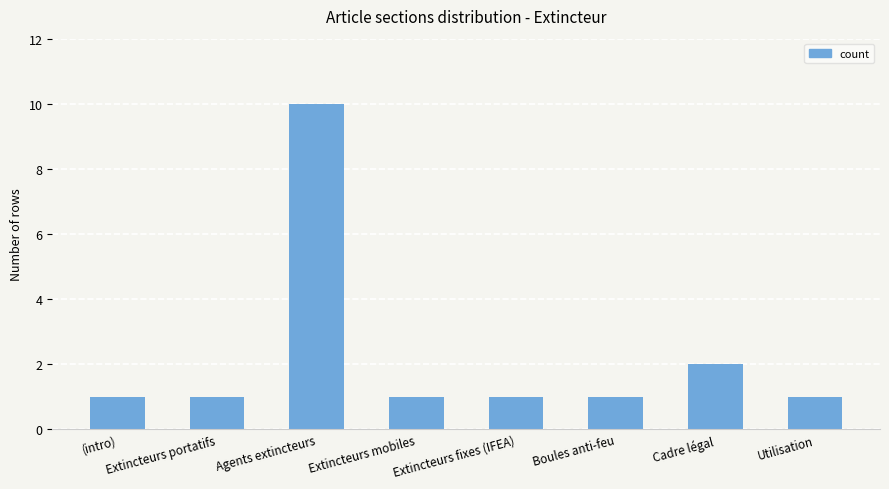

What position from the left is Extincteurs portatifs?

2